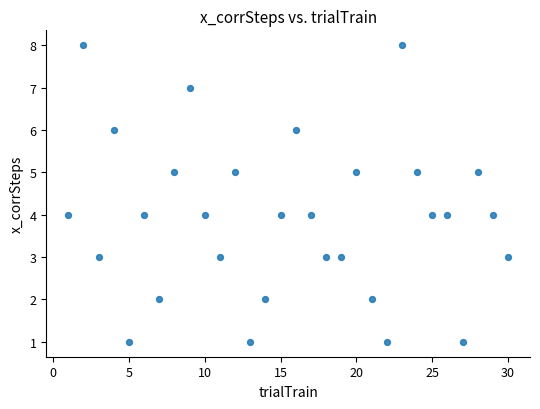

What is the range of Y values (max minus min)?

7